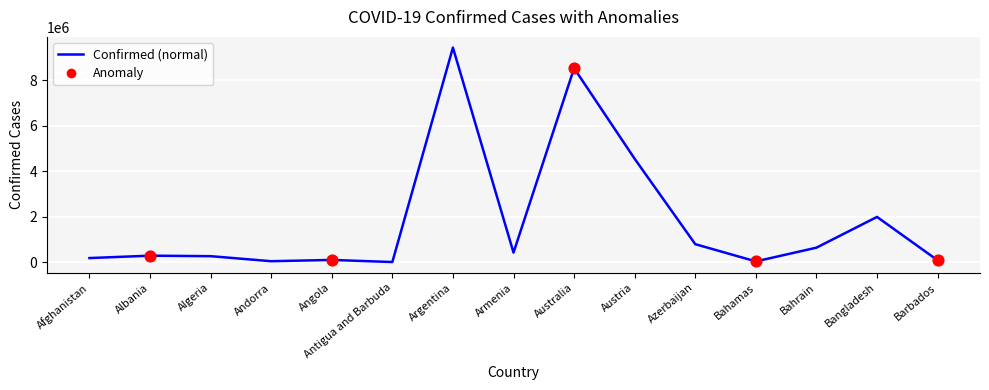

Which series contains the highest Y value?

Confirmed